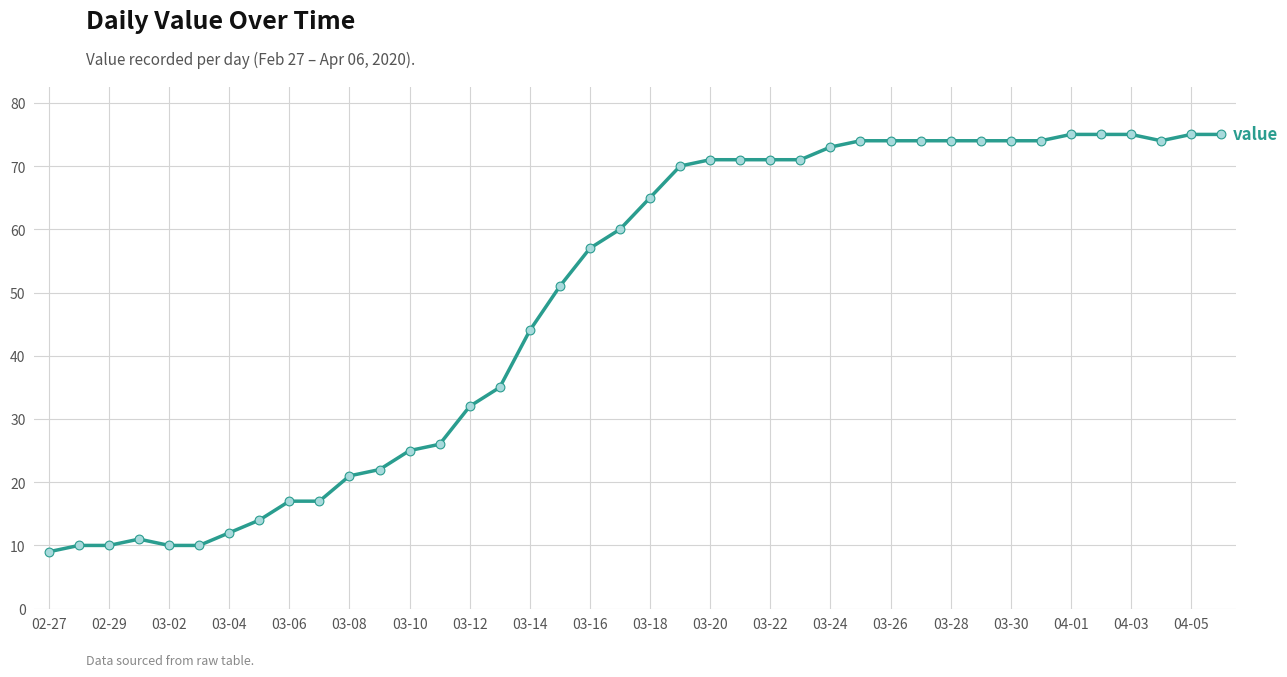

What is the maximum value shown in the chart?

75